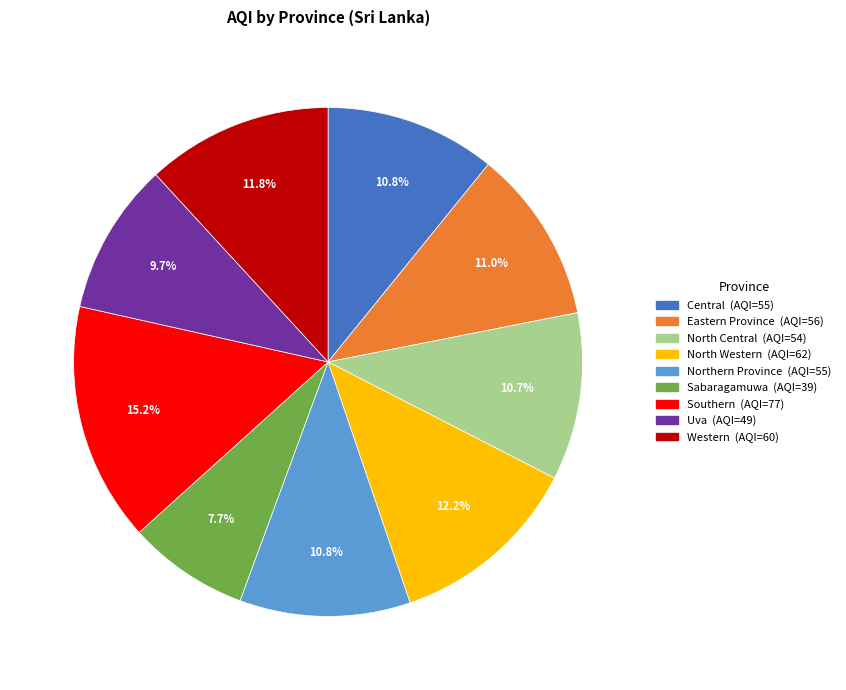

The Sabaragamuwa slice represents 14% of the pie. True or false?

False